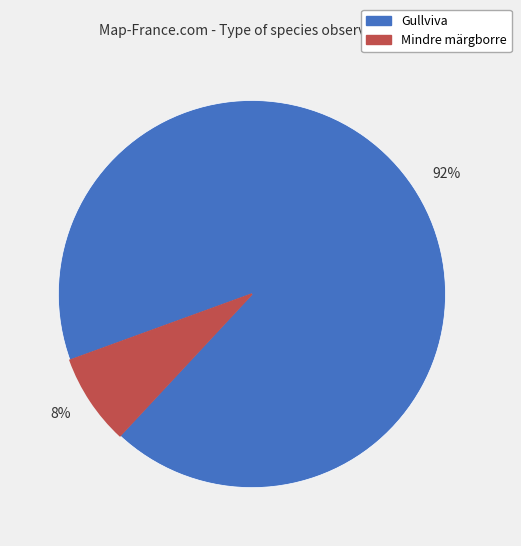

True or false: 8% accounts for 1% of the total.

False